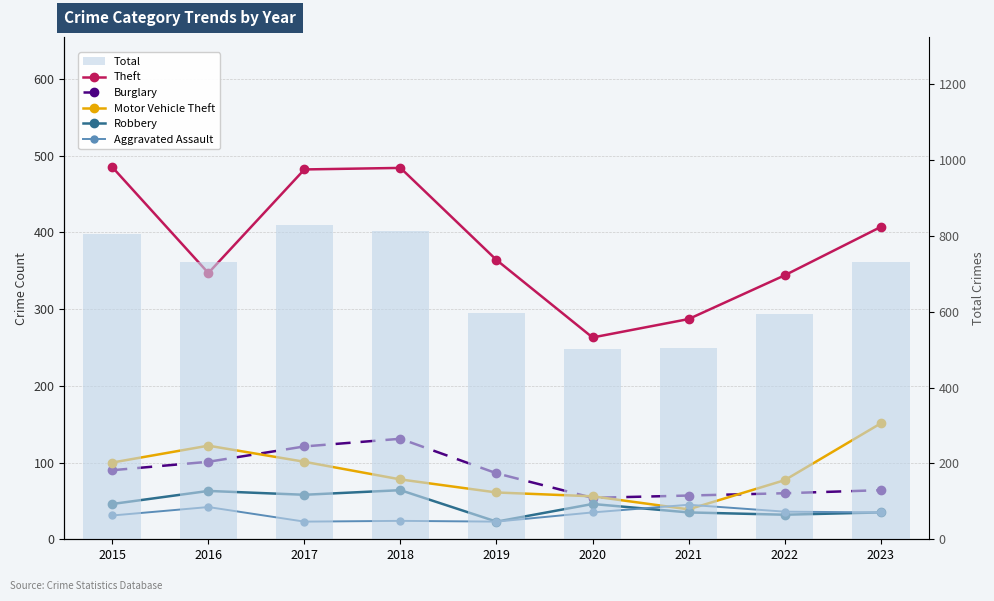

At which label does Total first exceed 732?

2015